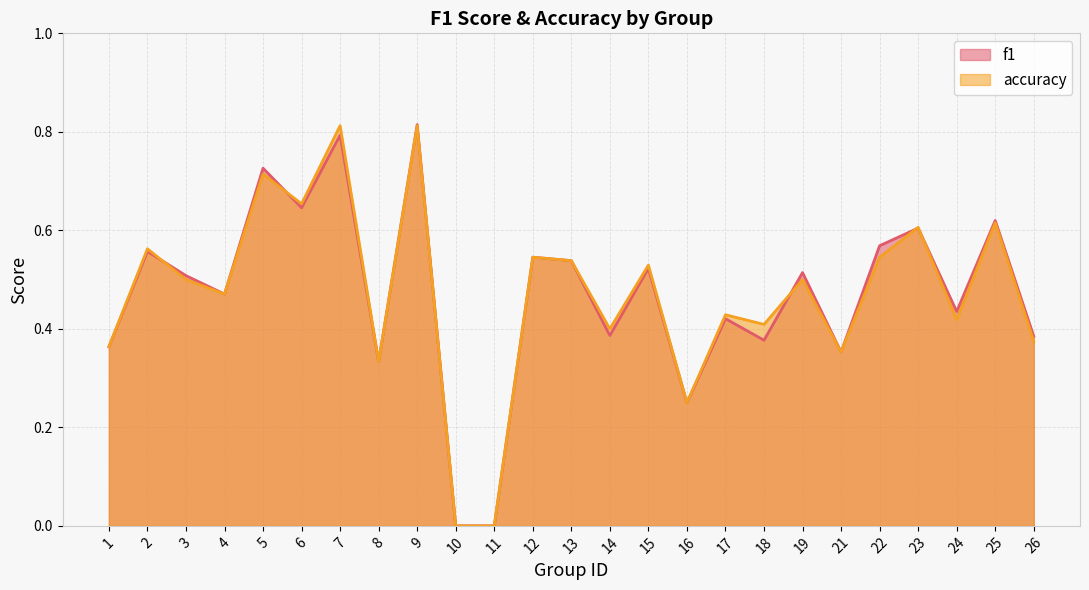

At which category does f1 reach its first local peak?

2